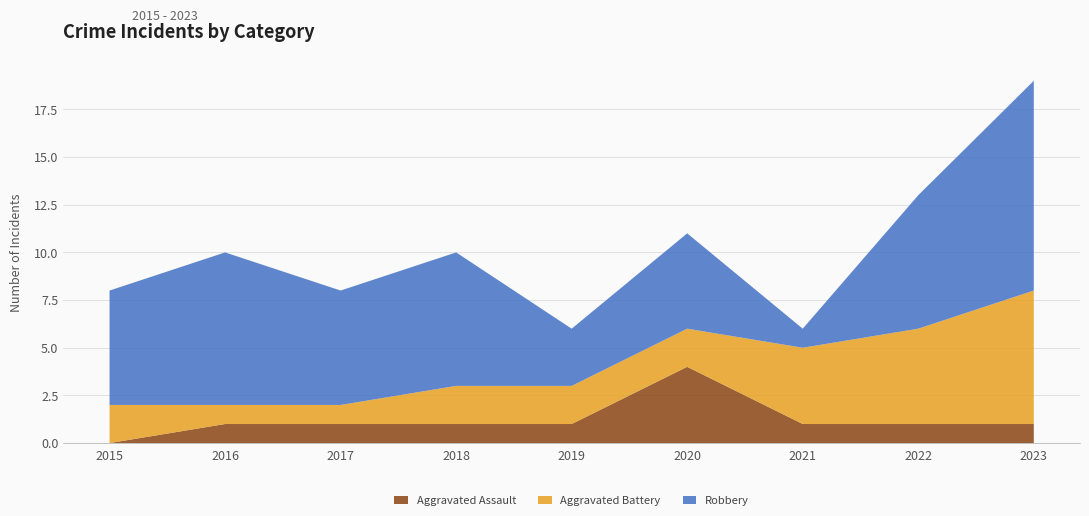

Reading left to right, list all the values displayed in this chart.

Aggravated Assault: 0	1	1	1	1	4	1	1	1
Aggravated Battery: 2	1	1	2	2	2	4	5	7
Robbery: 6	8	6	7	3	5	1	7	11